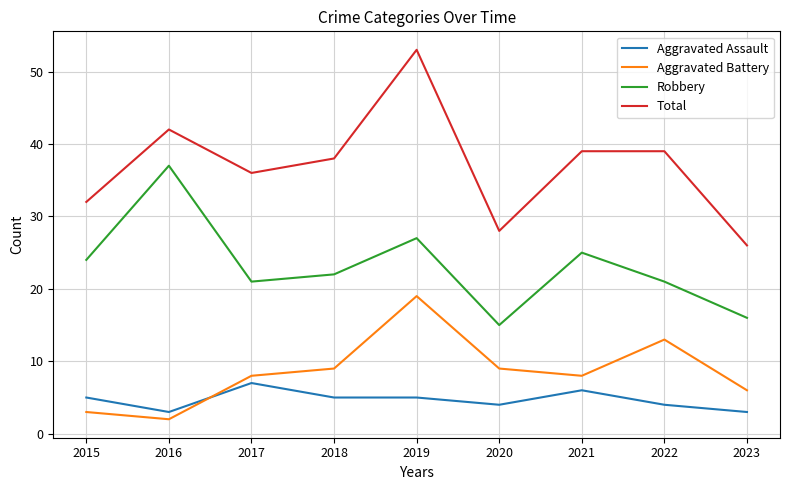

Where is the first local maximum for Total?

2016